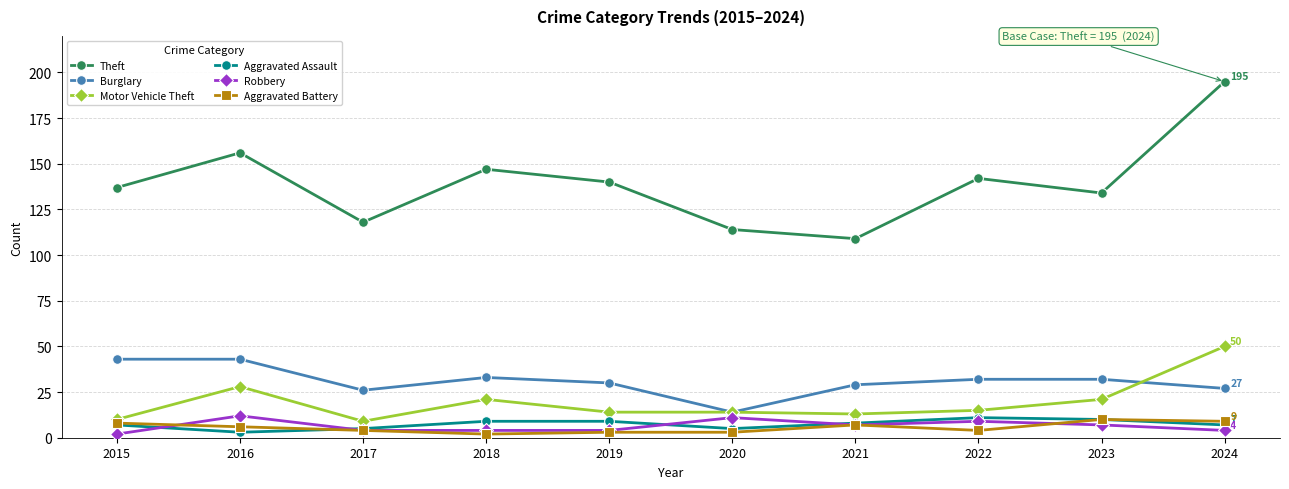

The Burglary series shows 13 at 2019. True or false?

False